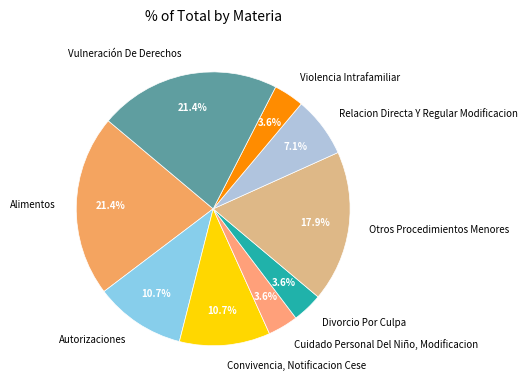

Approximately how many times larger is the value at Convivencia, Notificacion Cese compared to Autorizaciones?

1.0